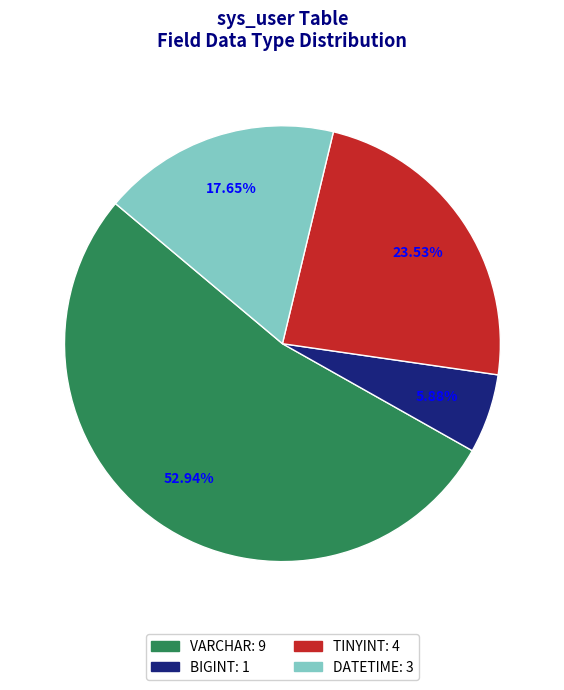

To the nearest percent, what portion does VARCHAR represent?

53%